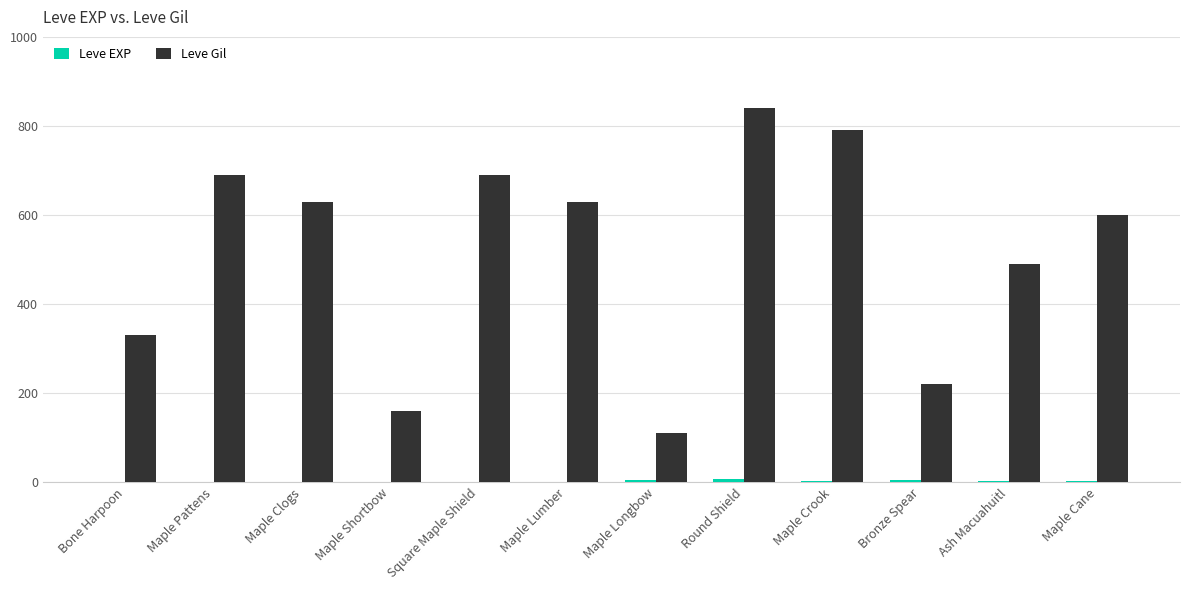

Between Maple Pattens and Bronze Spear, which series saw the biggest shift?

Leve Gil